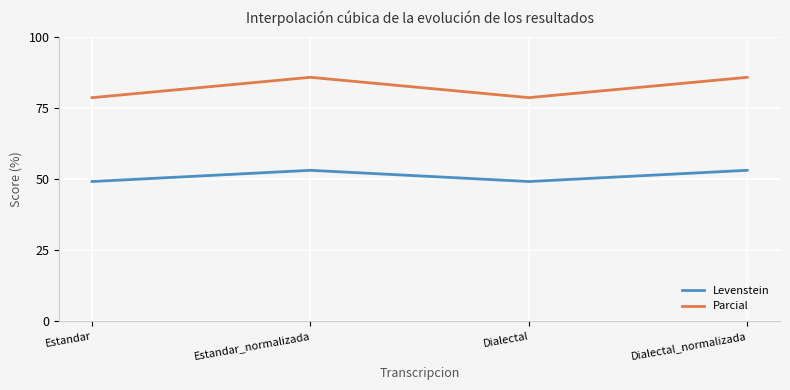

What is the difference between the highest and lowest values at Estandar_normalizada?

32.7